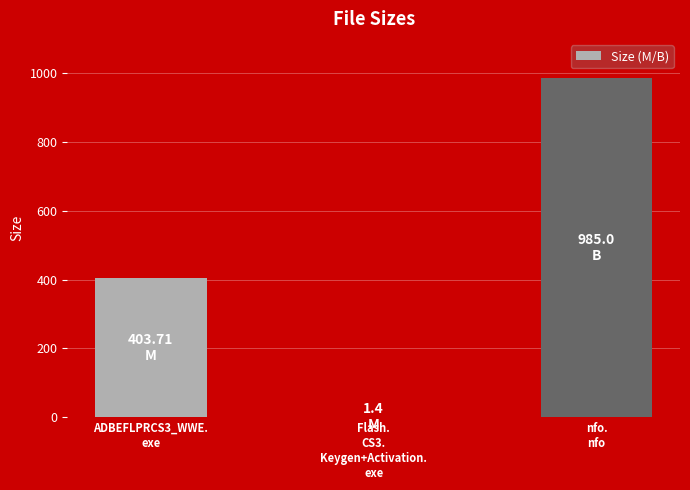

What is the greatest value displayed?

985.0